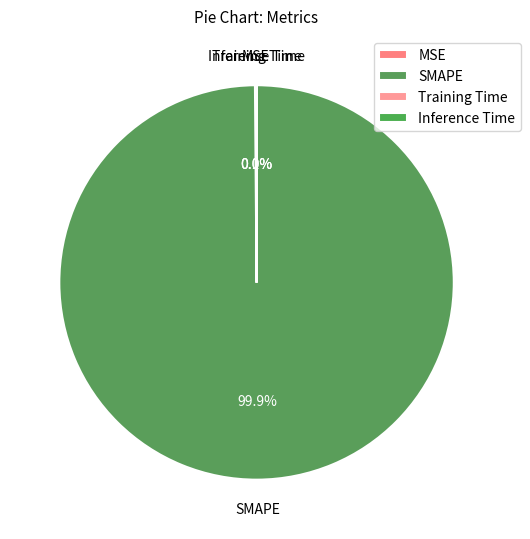

What is the majority slice?

SMAPE